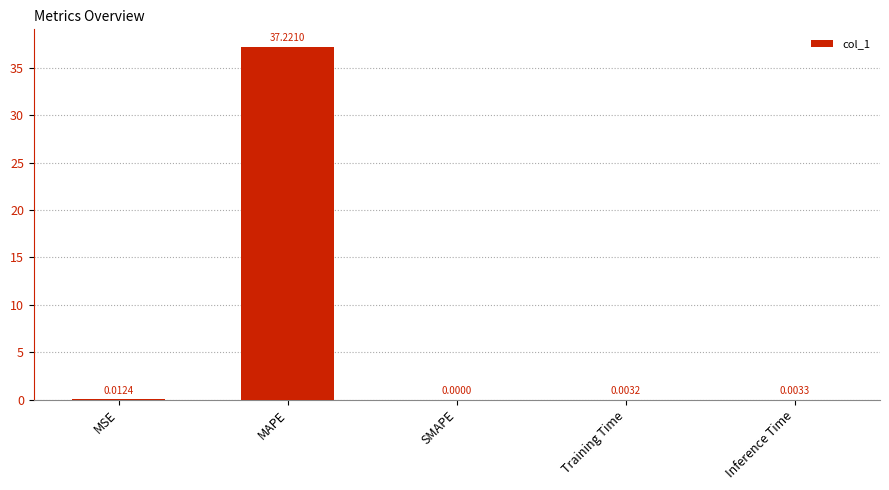

Does the chart contain stacked bars?

No